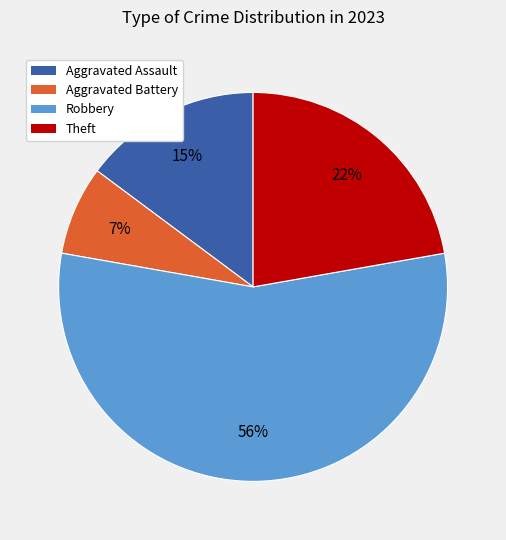

To the nearest percent, what is the average slice percentage?

25%